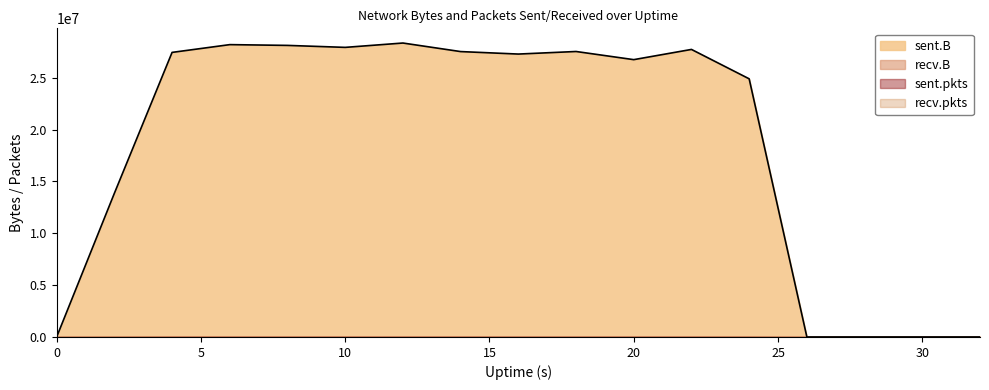

How many lines are shown in the chart?

4